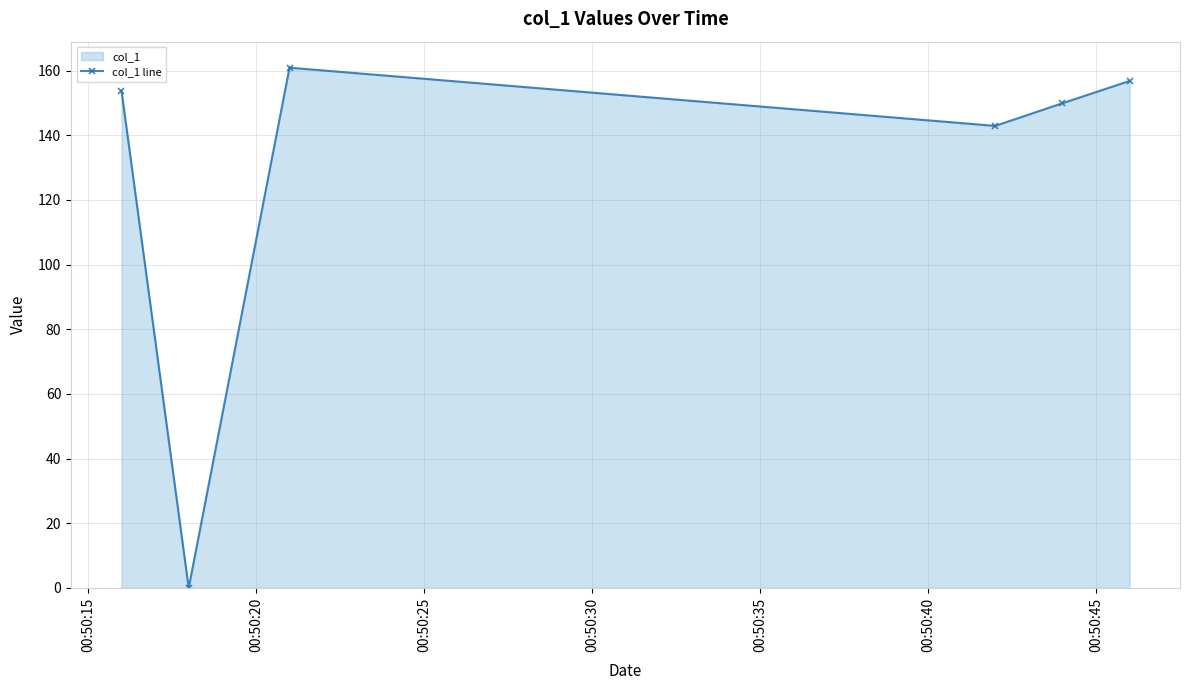

How many points are higher than both their immediate neighbors (excluding endpoints)?

1